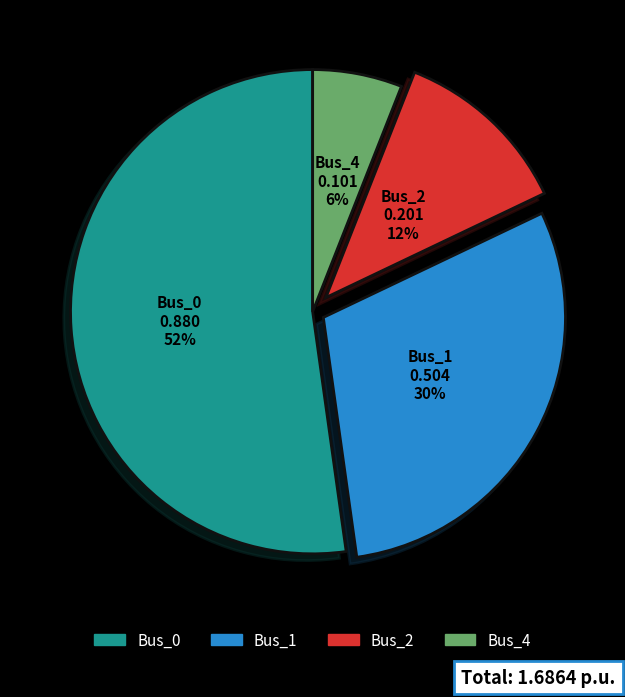

Is there a majority slice in this chart?

Yes